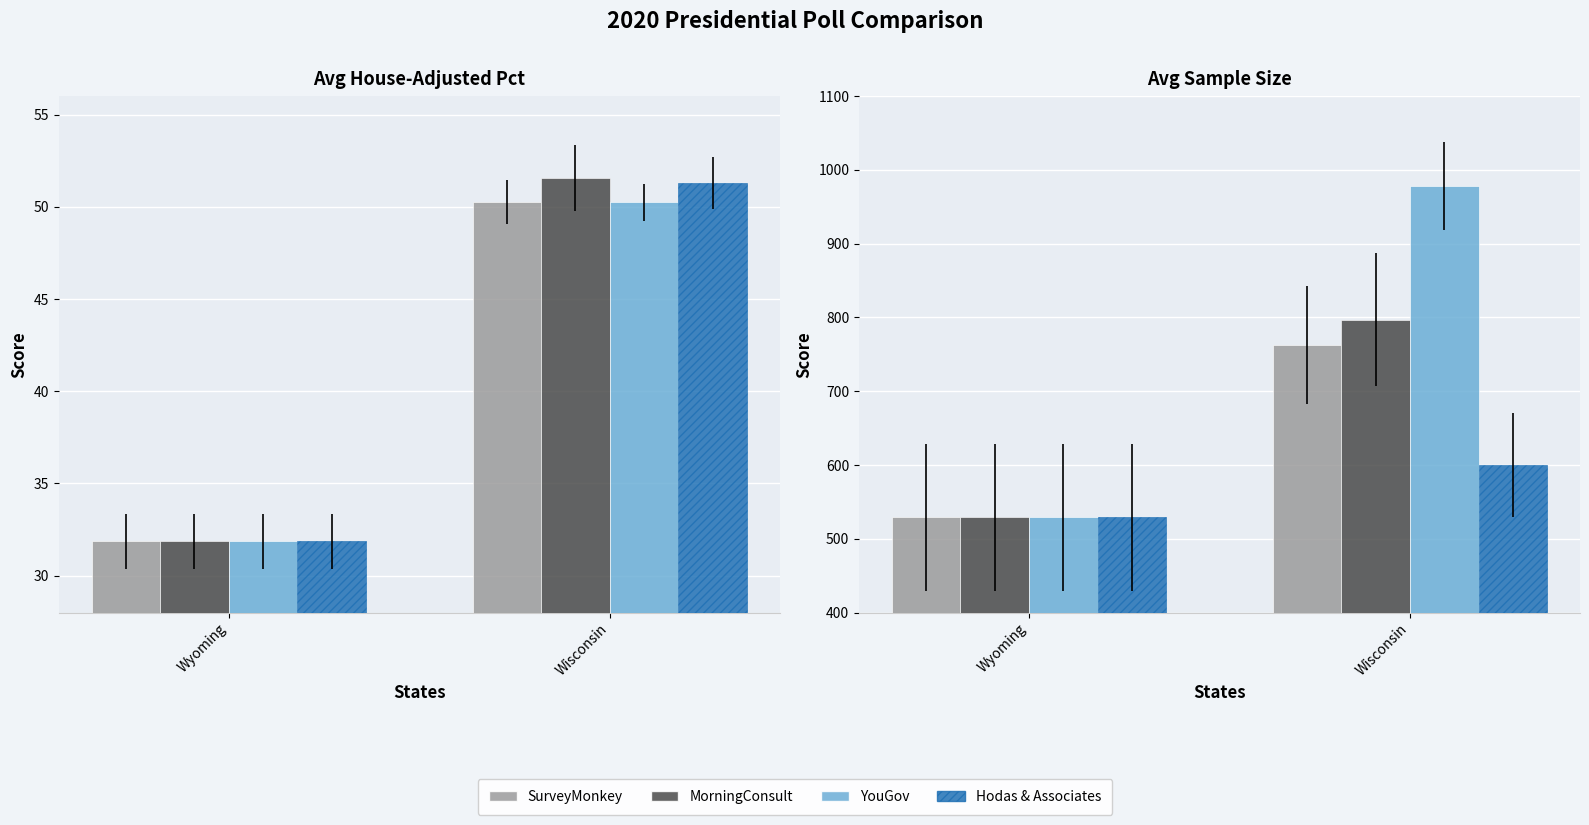

How many distinct data groups are displayed?

4